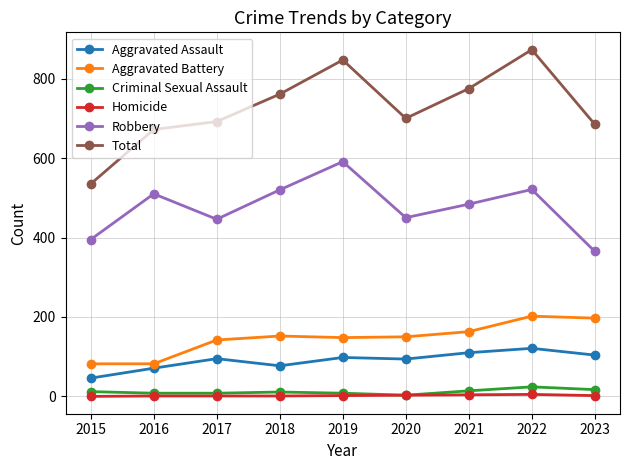

Is the value of Total at 2021 greater than the value of Aggravated Assault at 2019?

Yes